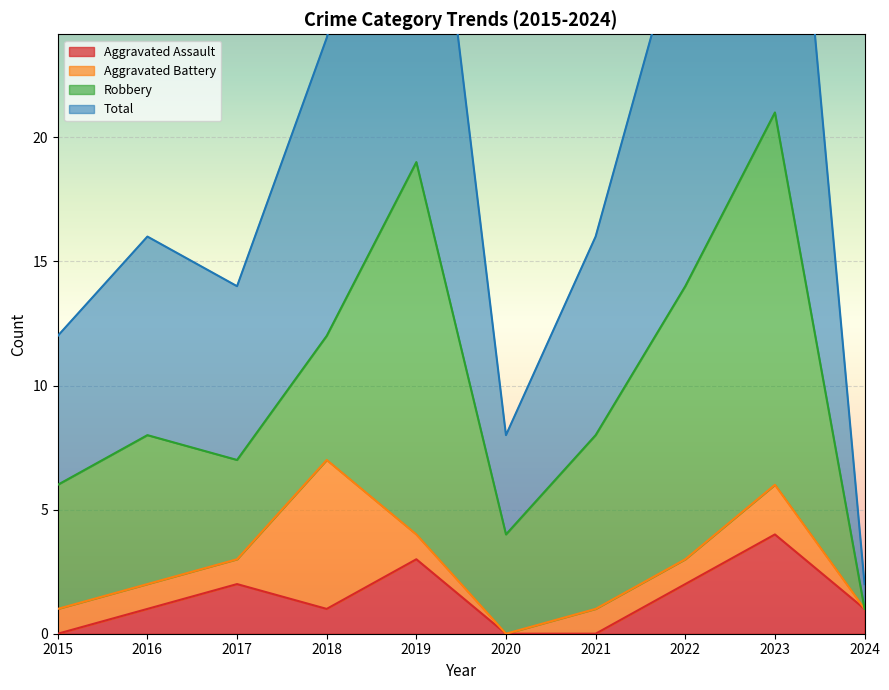

In Aggravated Assault, how many points are lower than both neighbors (excluding endpoints)?

1